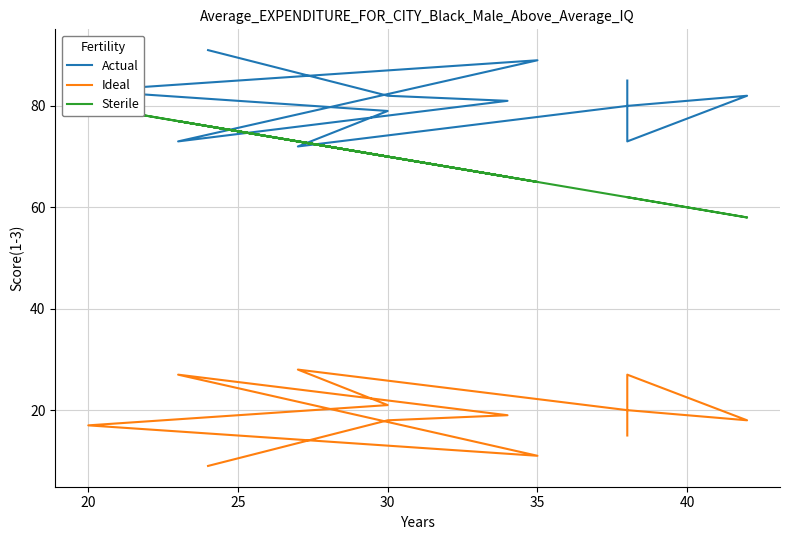

What is the value of the Actual point at the 1st from the left?

91